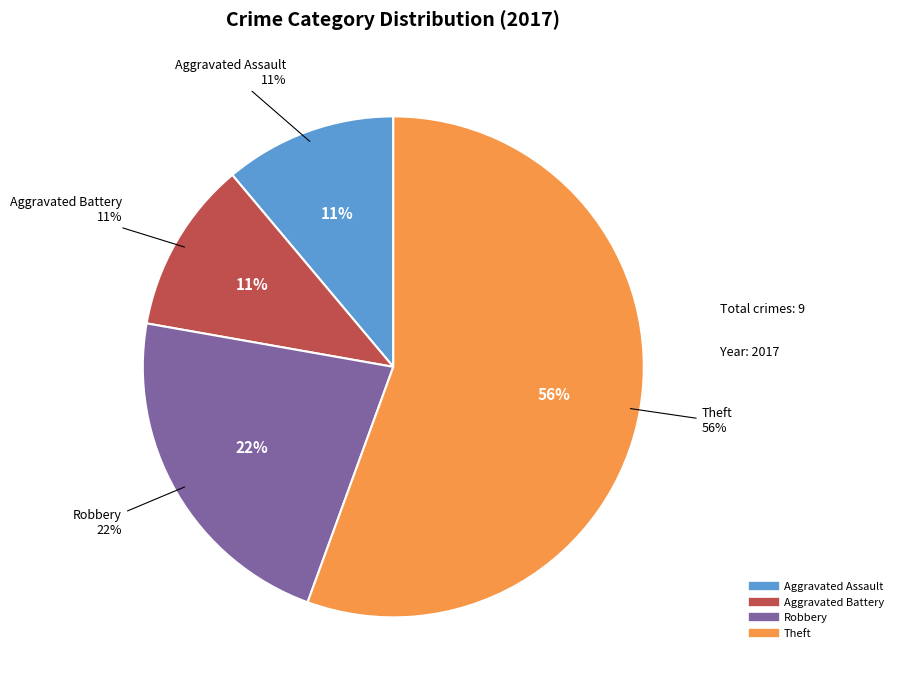

Is it true that Aggravated Battery is 1% of the pie?

False